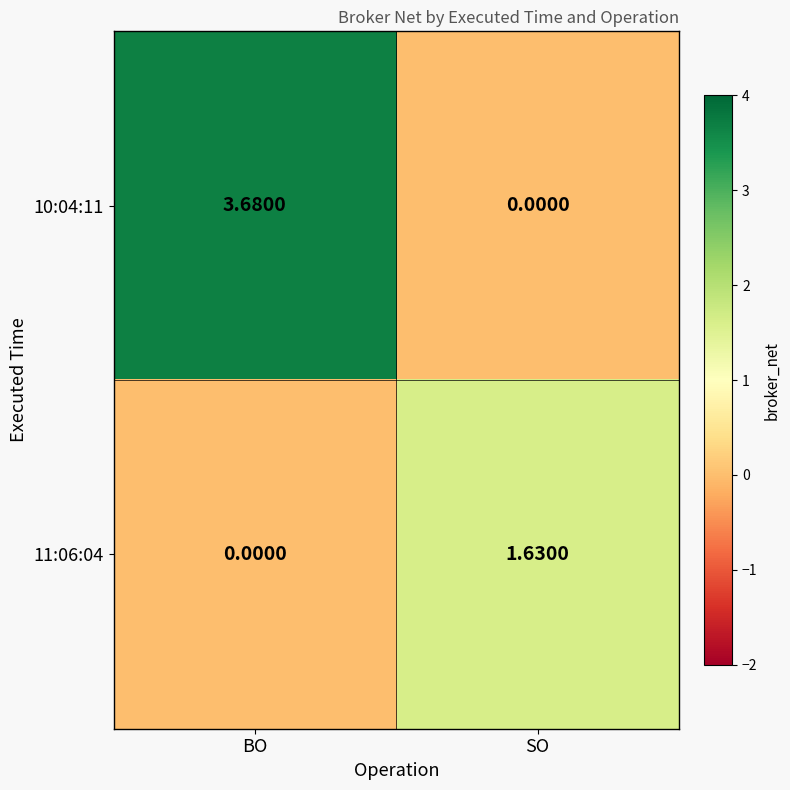

List the labels in order of 10:04:11 value, smallest first.

SO, BO